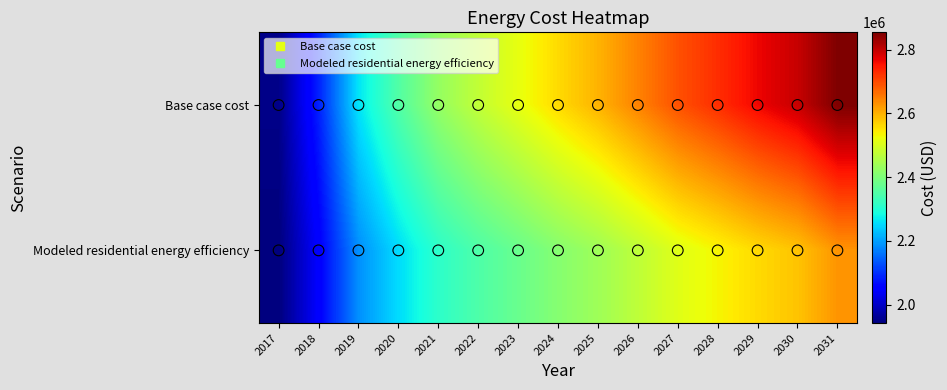

What is the greatest value displayed?

2854380.0